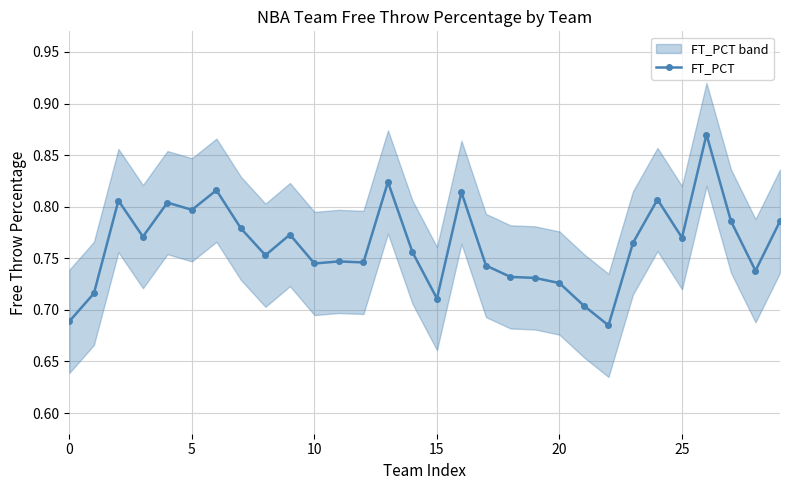

At which label is the value closest to 0?

22